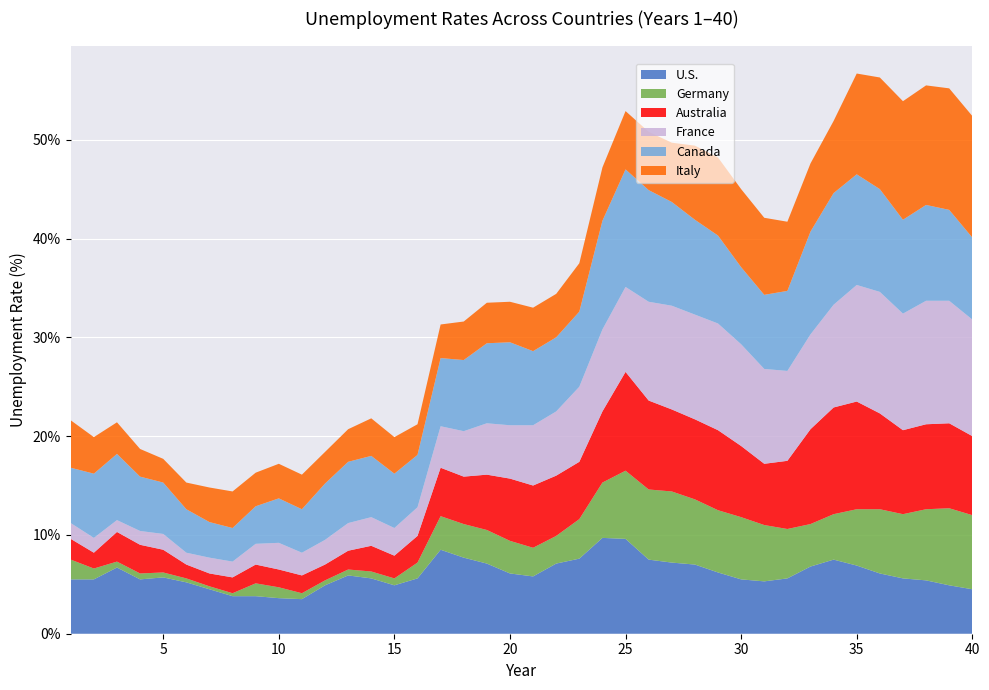

Reading right to left, list all the values displayed in this chart.

Canada: 8.3	9.2	9.7	9.5	10.4	11.2	11.3	10.4	8.1	7.5	7.8	8.9	9.6	10.5	11.3	11.9	11.0	7.6	7.5	7.5	8.4	8.1	7.2	6.9	5.3	5.5	6.2	6.2	5.7	4.4	4.5	3.8	3.4	3.6	4.4	5.2	5.5	6.7	6.5	5.6
Australia: 8.0	8.6	8.6	8.5	9.7	10.9	10.8	9.6	6.9	6.2	7.2	8.1	8.1	8.3	9.0	10.0	7.2	5.8	6.1	6.3	6.3	5.6	4.8	4.9	2.7	2.3	2.6	1.9	1.6	1.8	1.8	1.9	1.6	1.3	1.4	2.3	2.9	3.0	1.6	2.1
France: 11.8	12.4	12.5	11.8	12.3	11.8	10.4	9.6	9.1	9.6	10.3	10.8	10.6	10.5	10.0	8.6	8.3	7.6	6.5	6.1	5.4	5.2	4.6	4.2	2.9	2.8	2.9	2.8	2.5	2.3	2.7	2.1	1.6	1.6	1.2	1.6	1.4	1.2	1.5	1.6
Italy: 12.3	12.3	12.1	12.0	11.3	10.2	7.3	6.9	7.0	7.8	7.9	7.9	7.5	6.0	5.9	5.9	5.4	4.9	4.4	4.4	4.1	4.1	3.9	3.4	3.1	3.7	3.8	3.3	3.2	3.5	3.5	3.4	3.7	3.5	2.7	2.4	2.8	3.2	3.7	4.8
U.S.: 4.5	4.9	5.4	5.6	6.1	6.9	7.5	6.8	5.6	5.3	5.5	6.2	7.0	7.2	7.5	9.6	9.7	7.6	7.1	5.8	6.1	7.1	7.7	8.5	5.6	4.9	5.6	5.9	4.9	3.5	3.6	3.8	3.8	4.5	5.2	5.7	5.5	6.7	5.5	5.5
Germany: 7.5	7.8	7.2	6.5	6.5	5.7	4.6	4.3	5.0	5.7	6.3	6.3	6.6	7.2	7.1	6.9	5.6	4.0	2.8	2.9	3.3	3.4	3.4	3.4	1.6	0.7	0.7	0.6	0.5	0.6	1.1	1.3	0.3	0.3	0.4	0.5	0.6	0.6	1.1	2.0